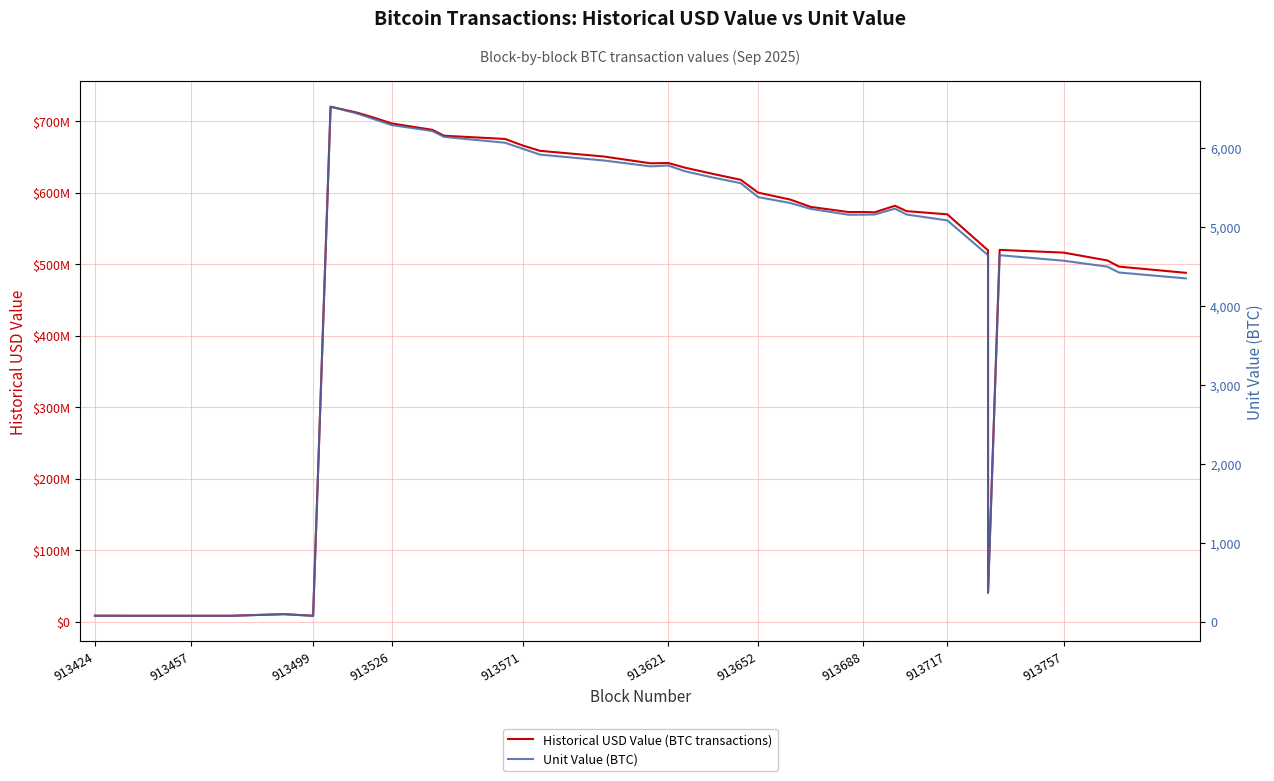

How many lines are shown in the chart?

2